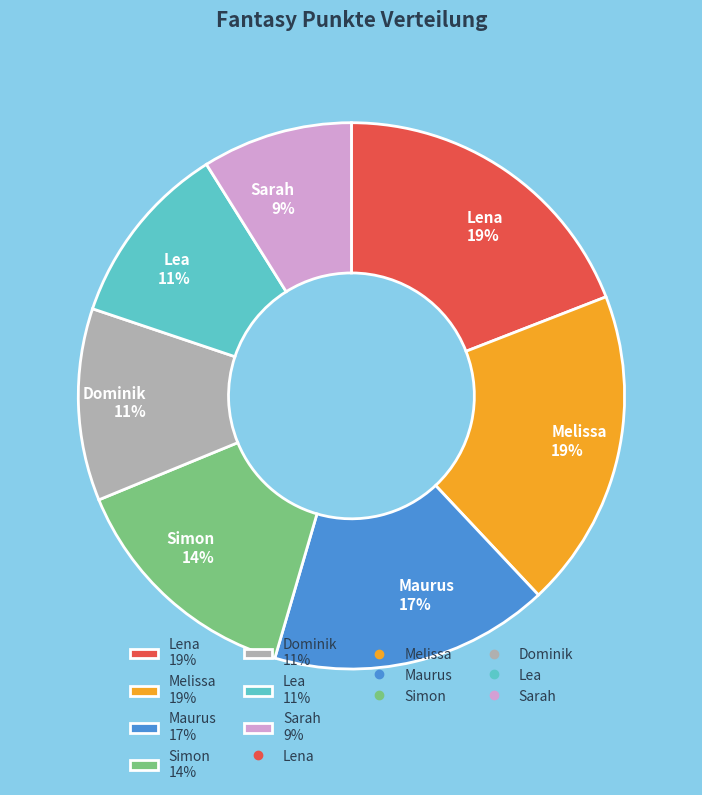

To the nearest percent, what percentage of the pie is Dominik?

11%